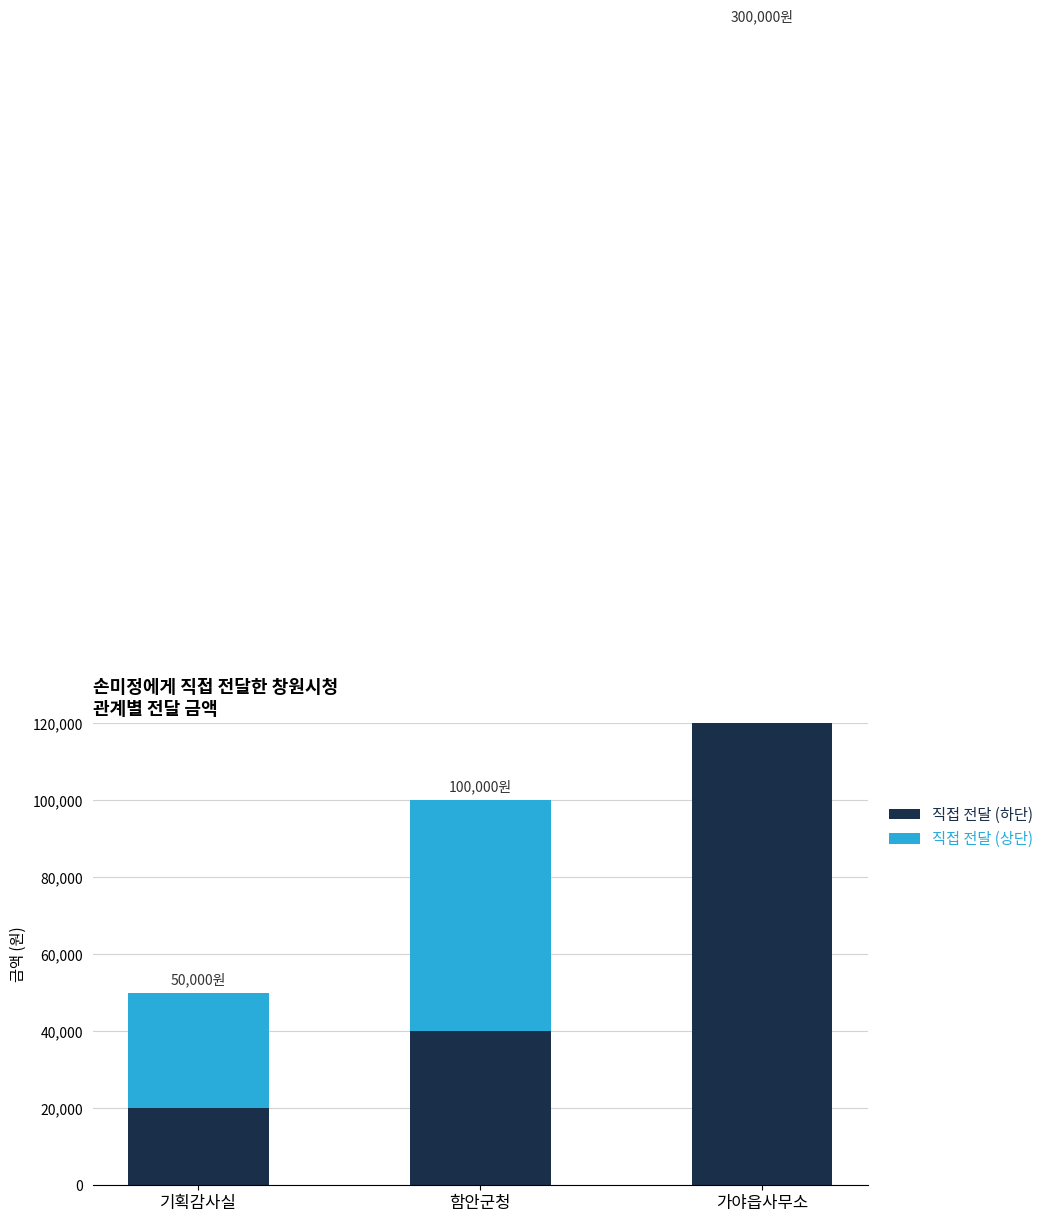

At which category is the sum across all series the highest?

가야읍사무소